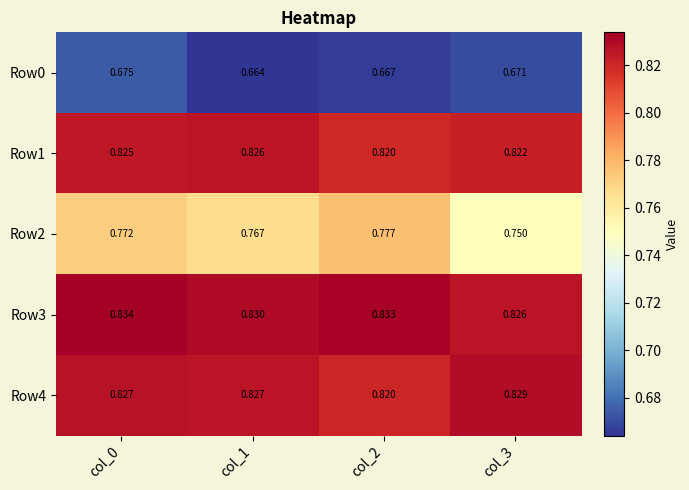

What is the total value across all series at col_1?

3.9